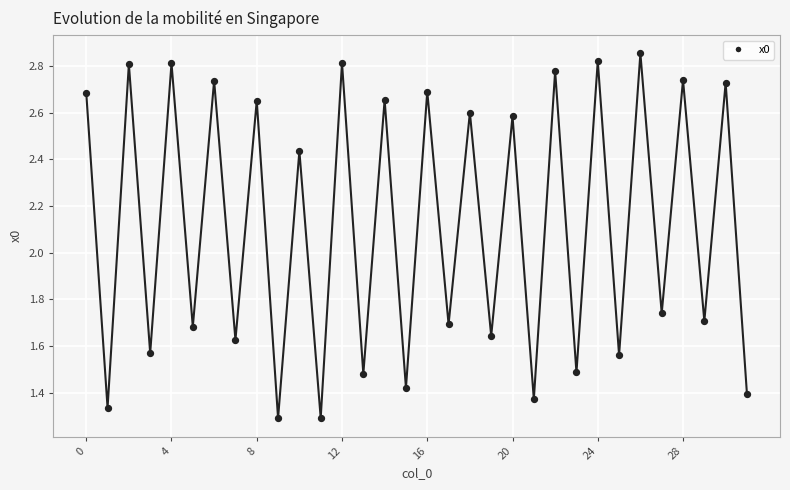

Count the number of points in this scatter plot.

32